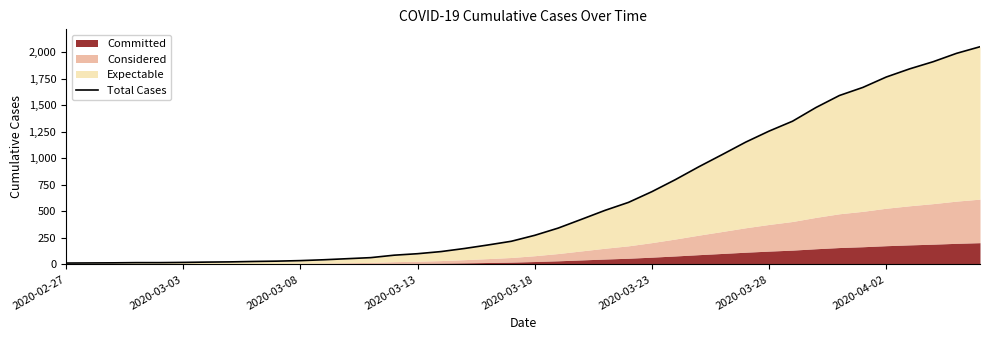

What is the average value?

622